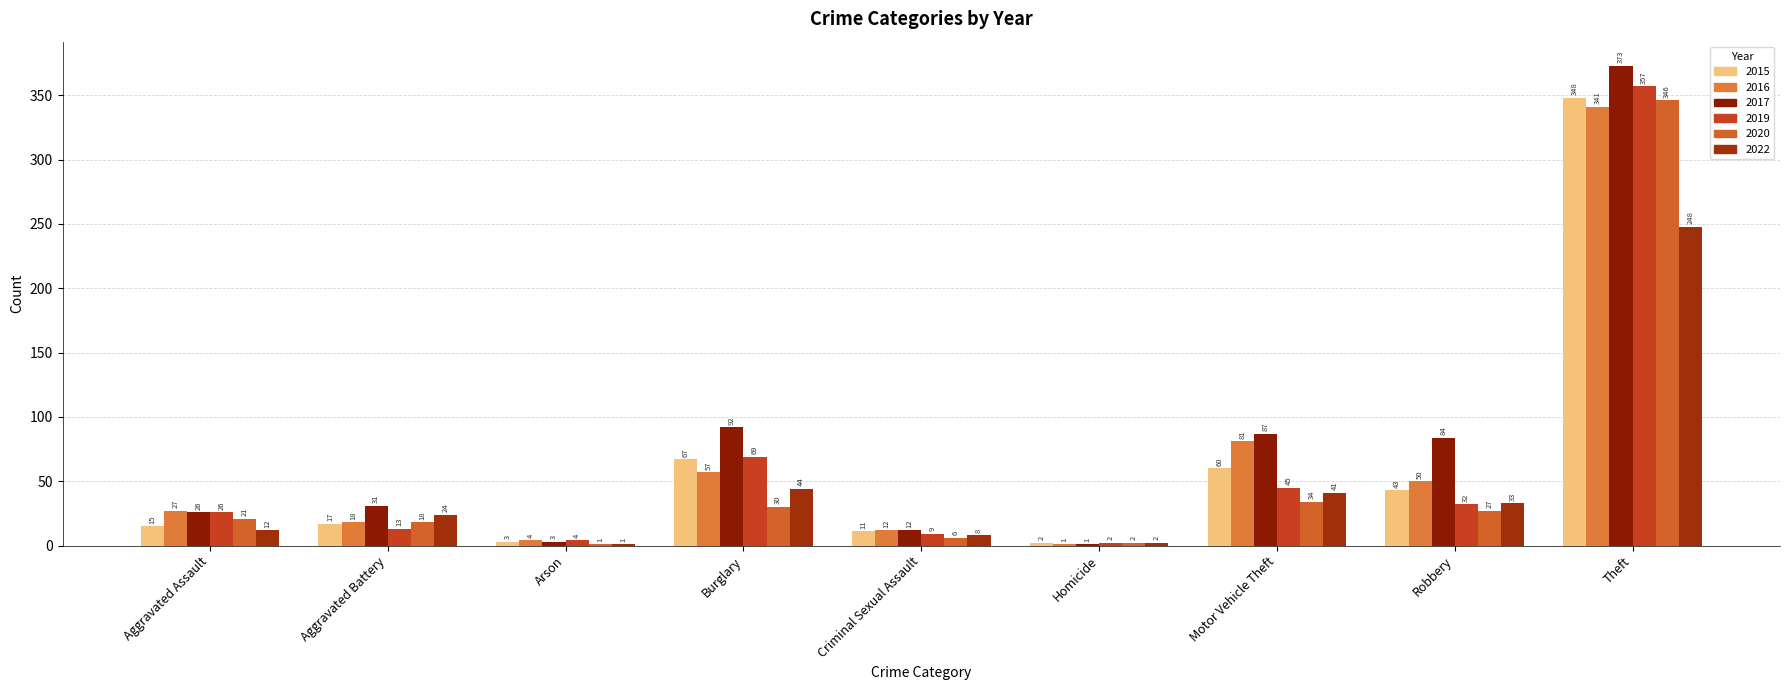

What are all the series names shown in the legend?

2015, 2016, 2017, 2019, 2020, 2022